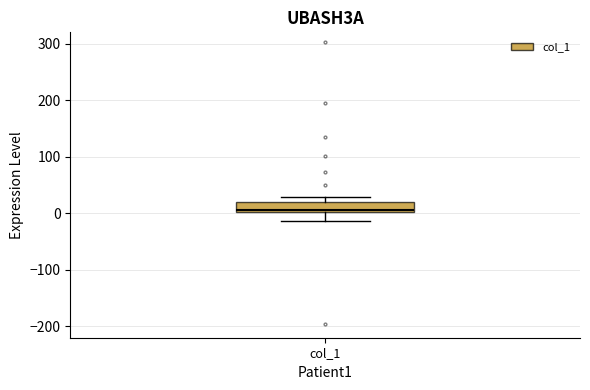

Where is the upper edge of the box for col_1 on the y-axis? The values are not printed on the chart, so give them approximately, as read against the axis.

20